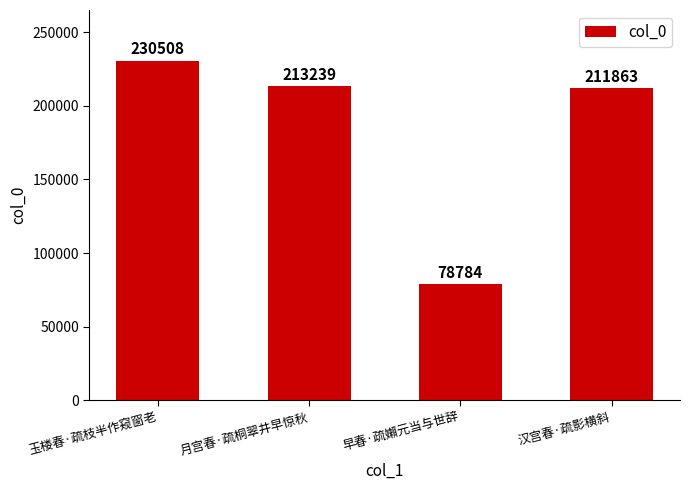

The value at 玉楼春·疏枝半作窥窗老 is 230508. True or false?

True